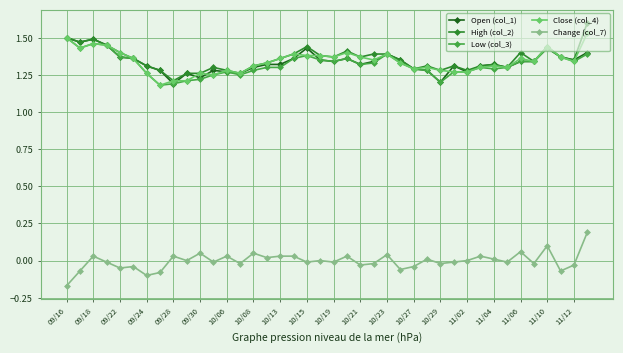

Count the Open (col_1) values in the range 1 to 2.

40